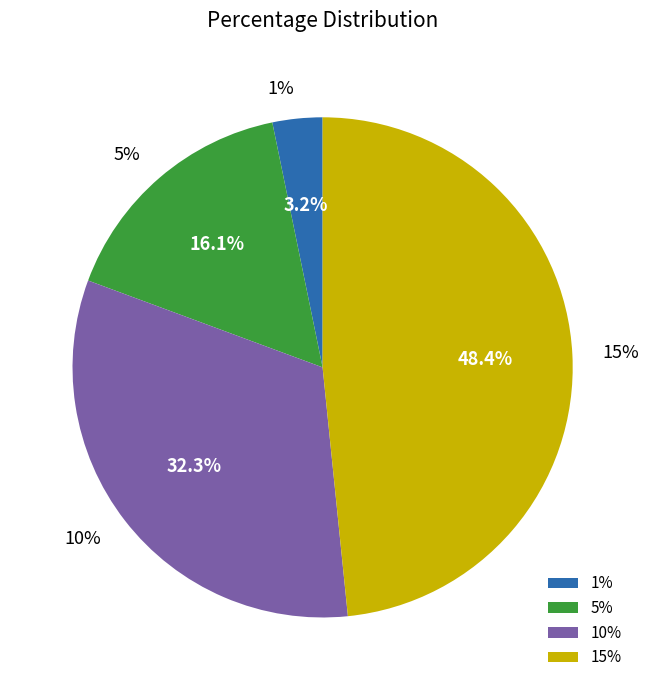

To the nearest percent, what is the combined percentage of 5% and 15%?

65%